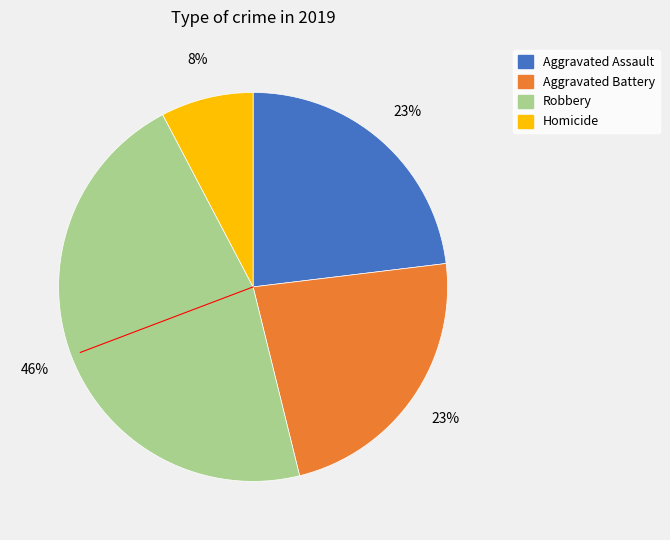

Does any single category account for the majority?

No